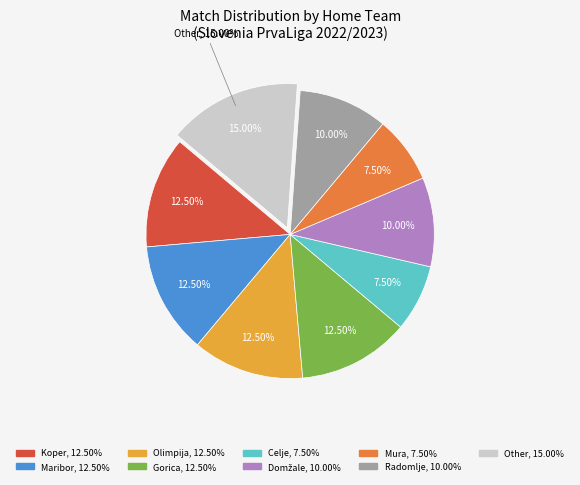

Does Olimpija represent more than half of the total?

No